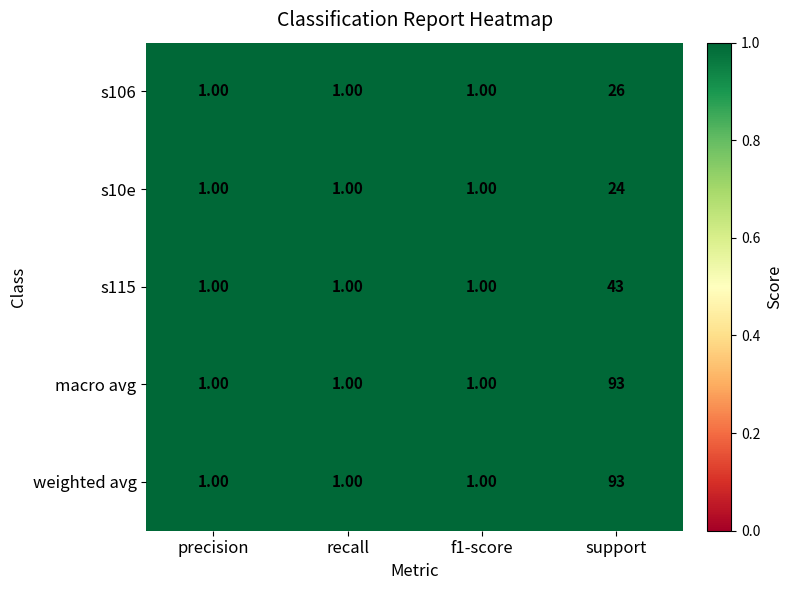

At which category does the chart reach its peak across all series?

support